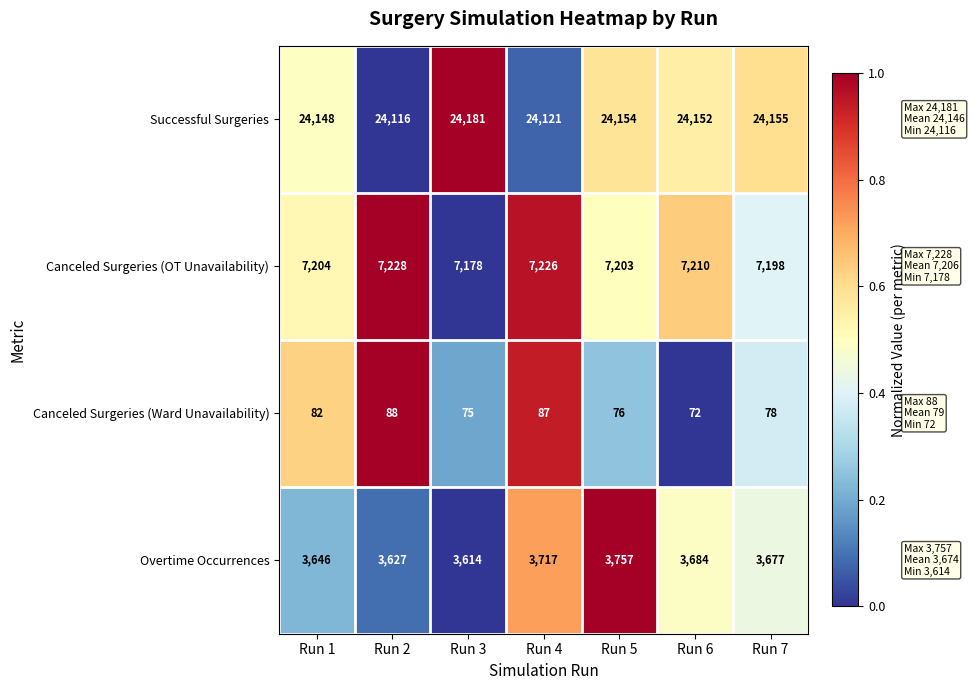

At which label is Overtime Occurrences closest to 3685?

Run 6